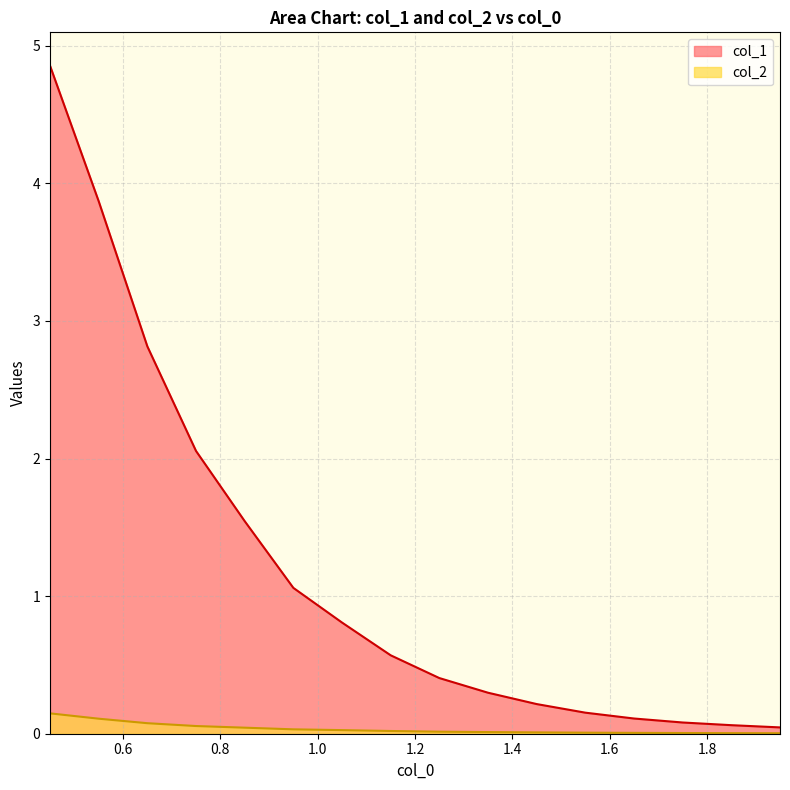

Which series has the largest total across all categories?

col_1